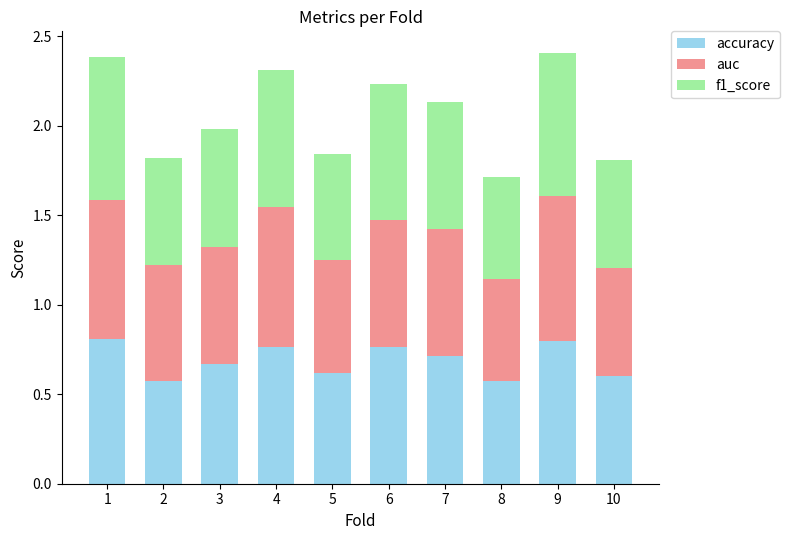

What is the sum of the accuracy values at 7 and 2?

1.3